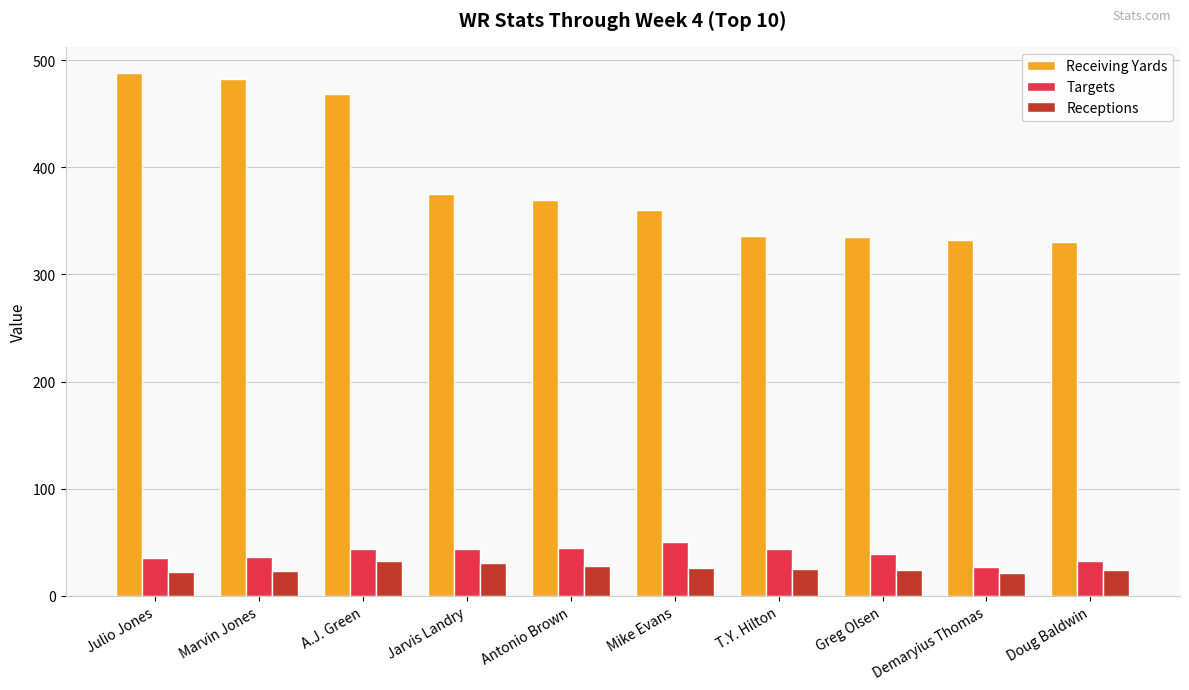

What is the sum of the Receptions values at Doug Baldwin and Julio Jones?

46